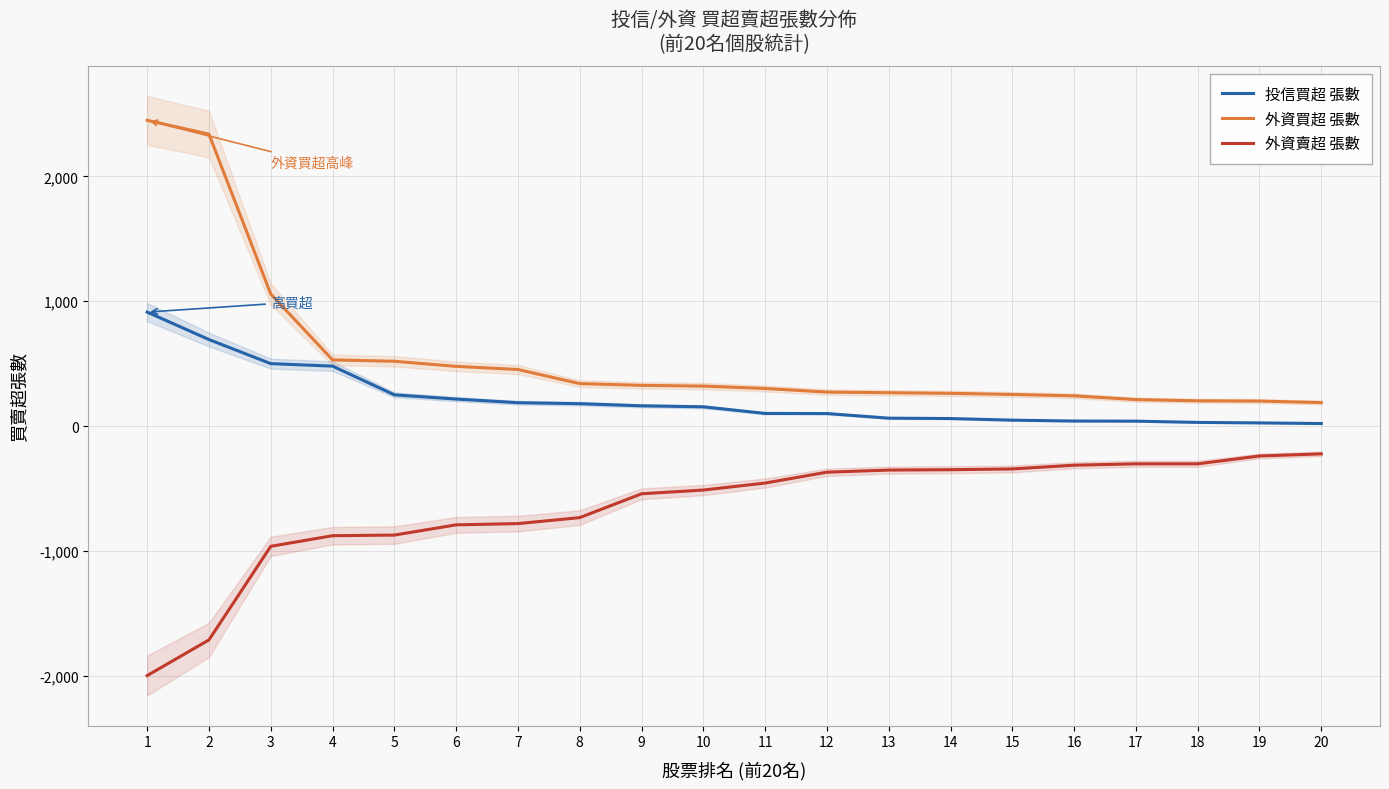

Reading left to right, transcribe all the data shown in this chart.

投信買超 張數: 913	693	500	480	250	216	187	179	162	154	101	100	63	60	47	40	39	29	25	20
外資買超 張數: 2450	2339	1058	530	519	478	453	340	326	320	301	272	267	262	253	242	212	202	200	188
外資賣超 張數: -2000	-1714	-964	-879	-874	-792	-782	-734	-543	-513	-457	-370	-353	-350	-344	-314	-303	-303	-240	-223